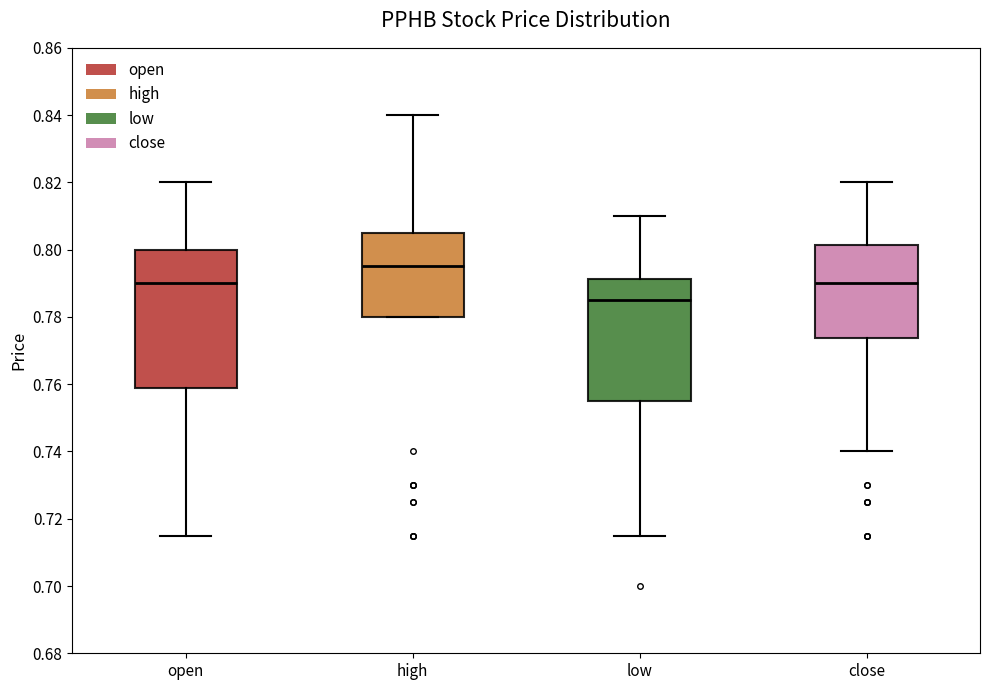

Where is the lower edge of the box for open on the y-axis? The values are not printed on the chart, so give them approximately, as read against the axis.

0.758